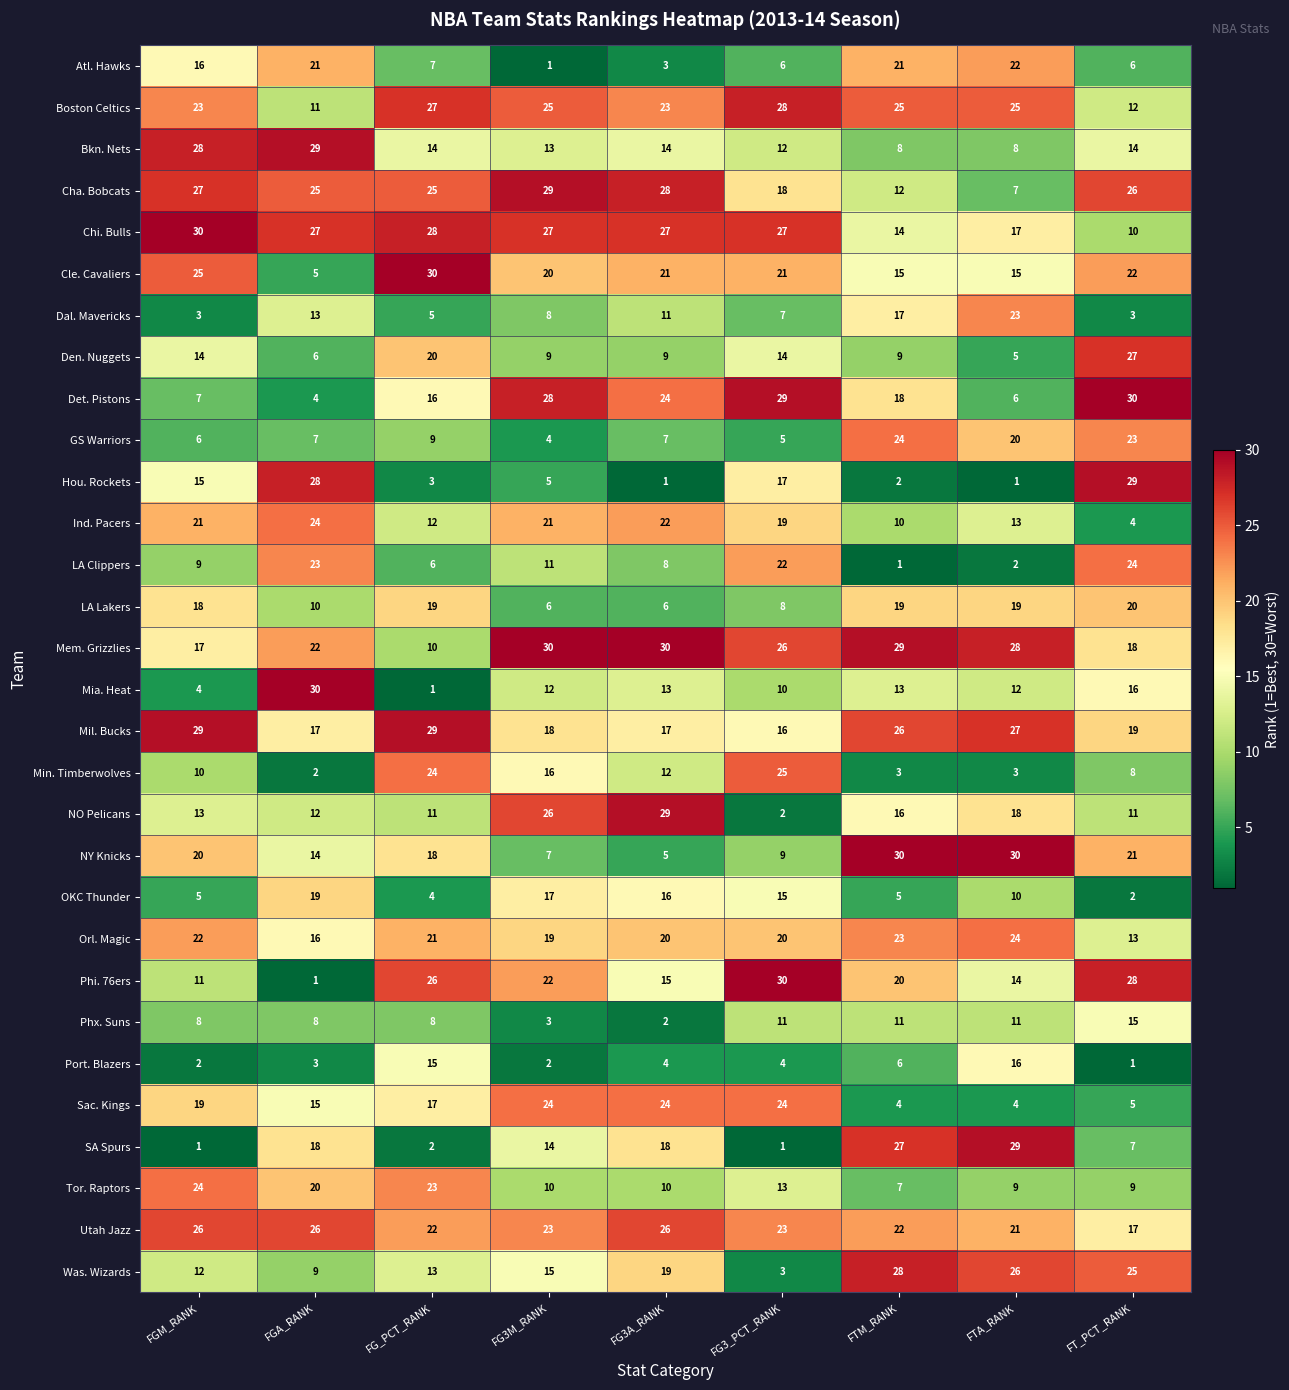

Is the value of Was. Wizards at FG_PCT_RANK greater than the value of Orl. Magic at FG_PCT_RANK?

No